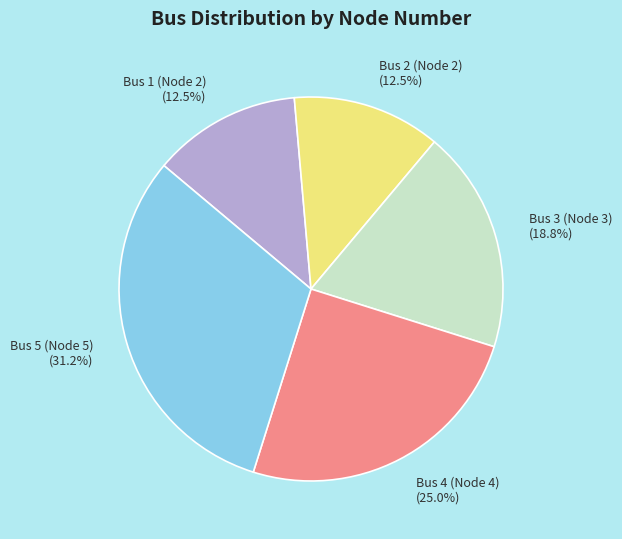

To the nearest percent, what is the difference between the Bus 3 (Node 3) and Bus 4 (Node 4) slice percentages?

6%